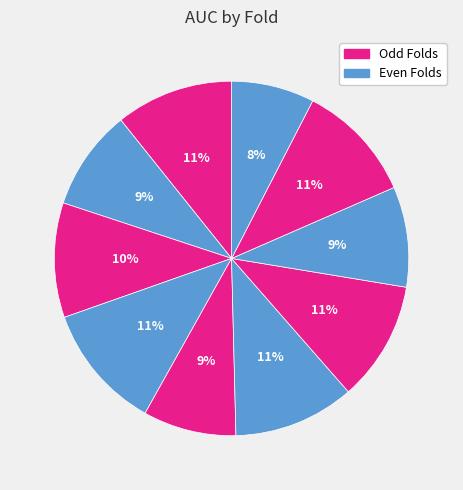

Count the number of slices in the pie.

10